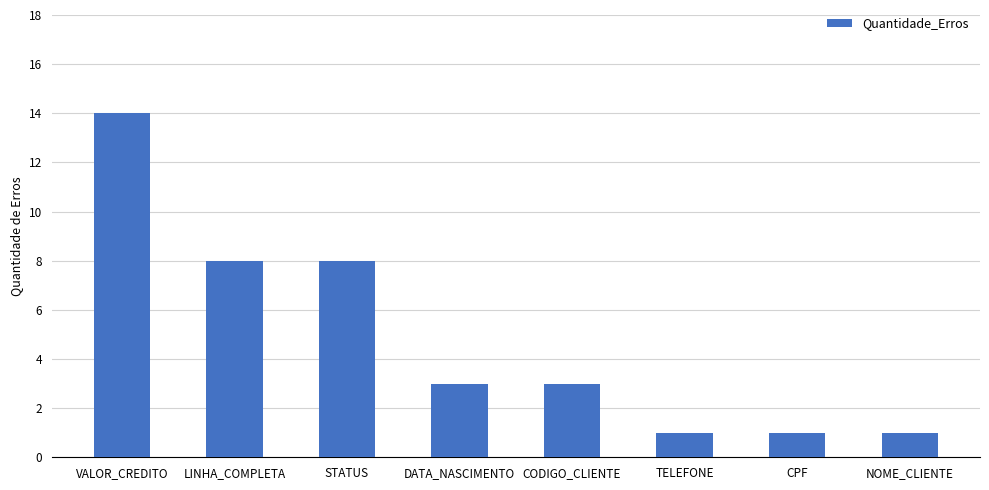

Which label corresponds to the largest value in the chart?

VALOR_CREDITO